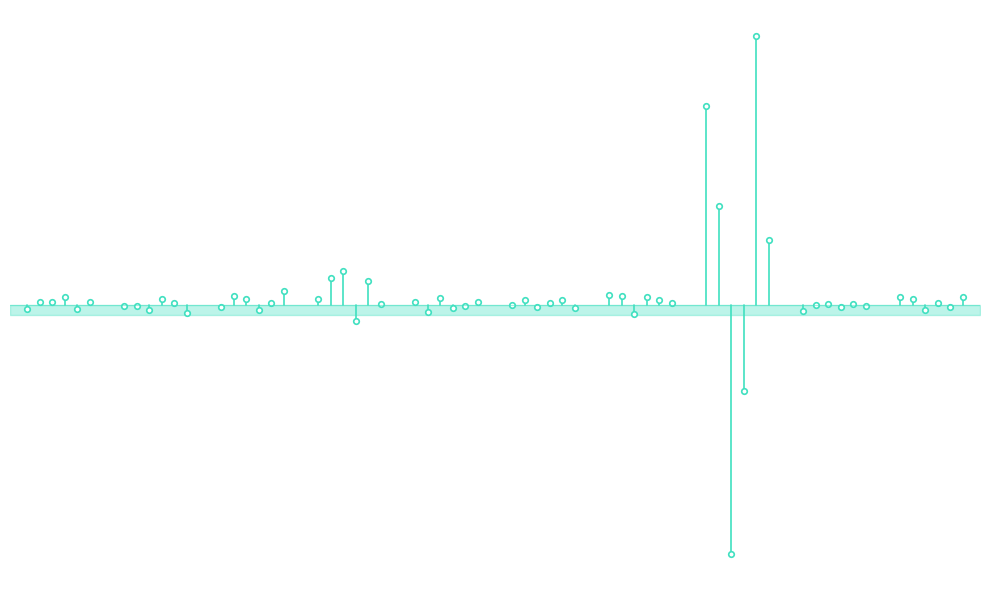

What is the average value of the 4 series?

1.9